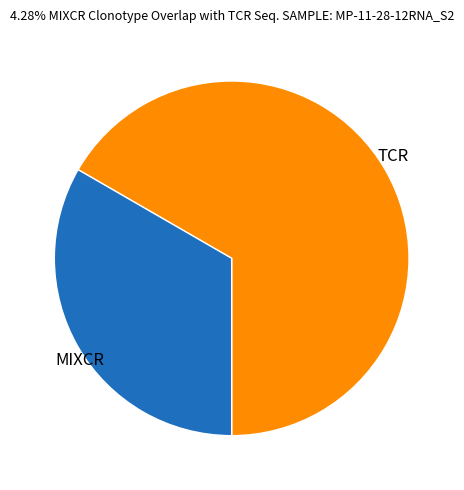

Between TCR and MIXCR, which is larger?

TCR